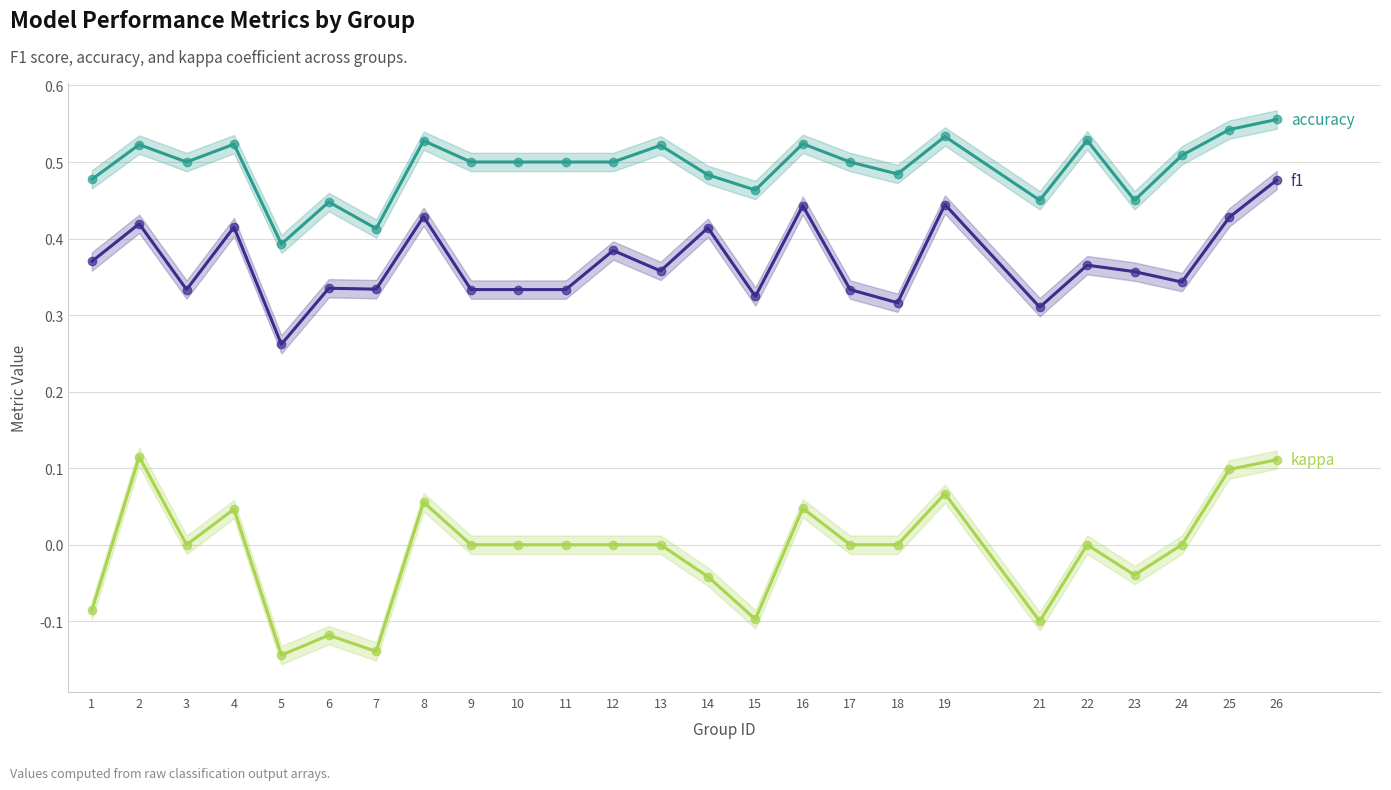

Which series has the largest total across all categories?

accuracy